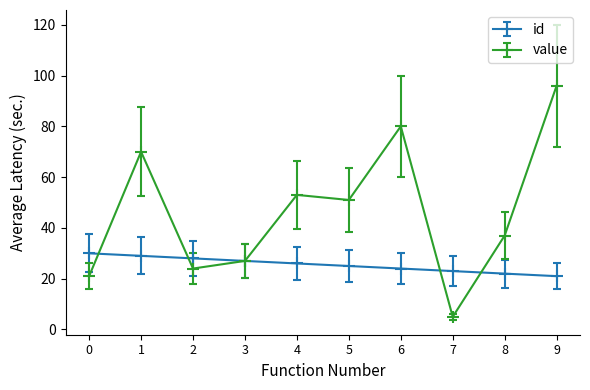

After their last crossing, which series has the higher values: id or value?

value